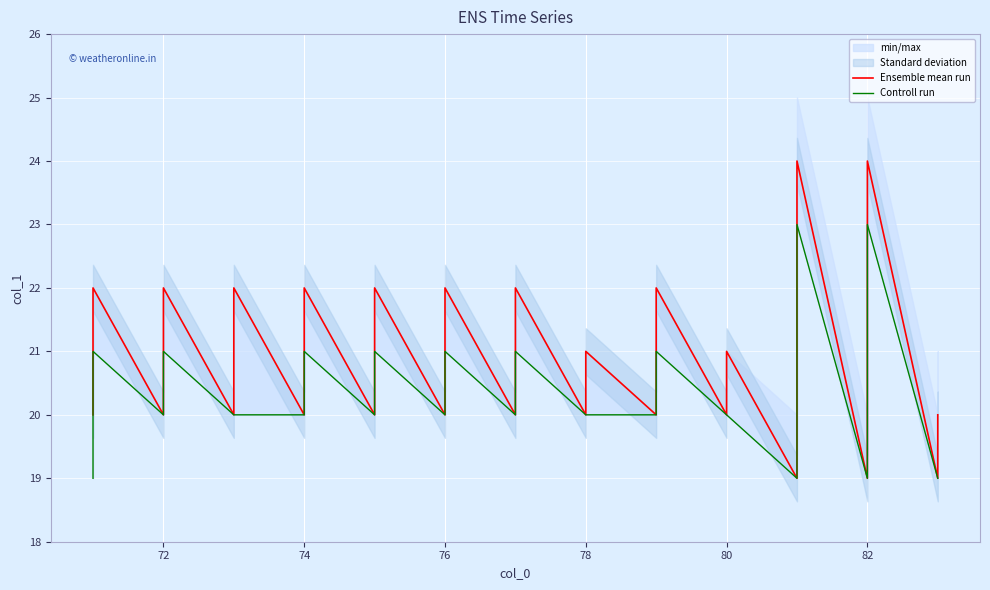

List the series in order of their overall mean, highest first.

Ensemble mean run, Controll run